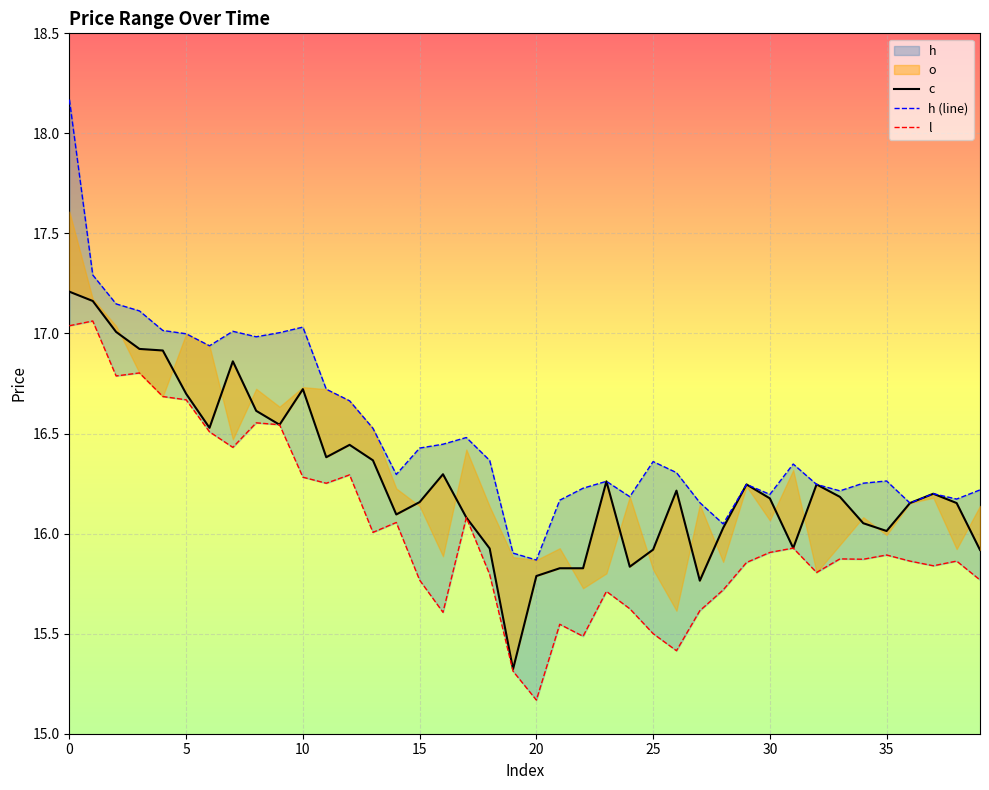

List the series in order of their overall mean, highest first.

h (line), c, l